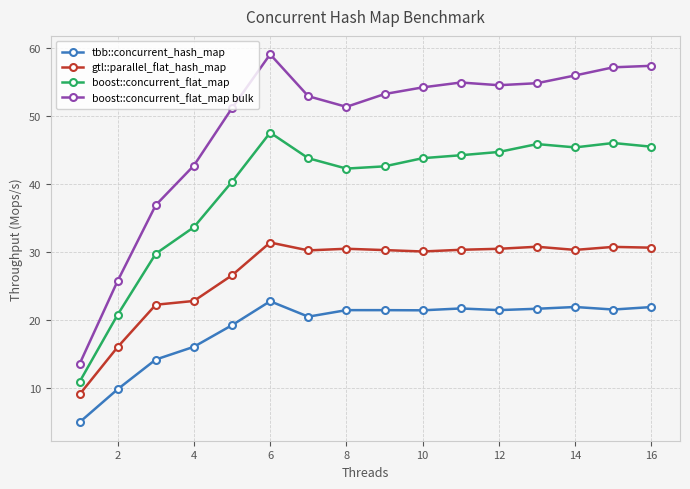

True or false: tbb::concurrent_hash_map and boost::concurrent_flat_map bulk intersect in this chart.

False